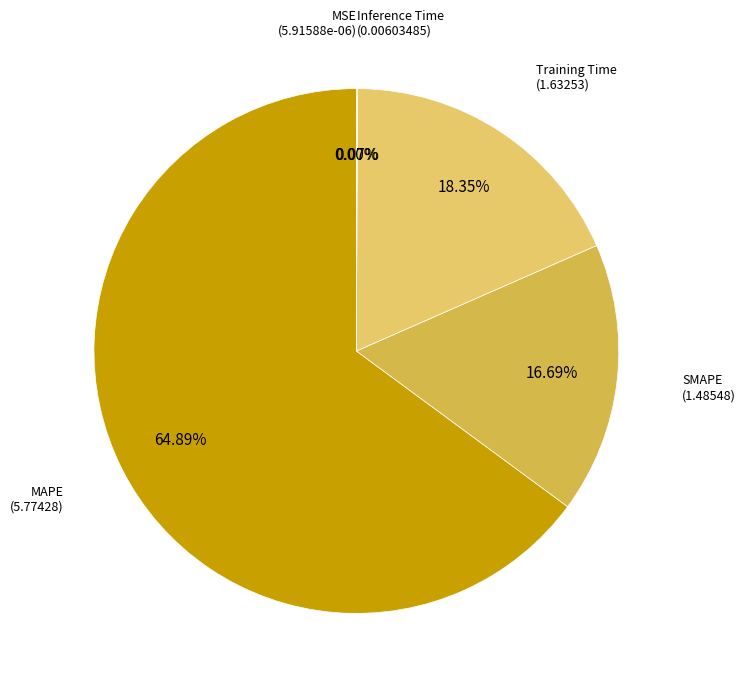

What is the ratio of the value at SMAPE to the value at Training Time?

0.9